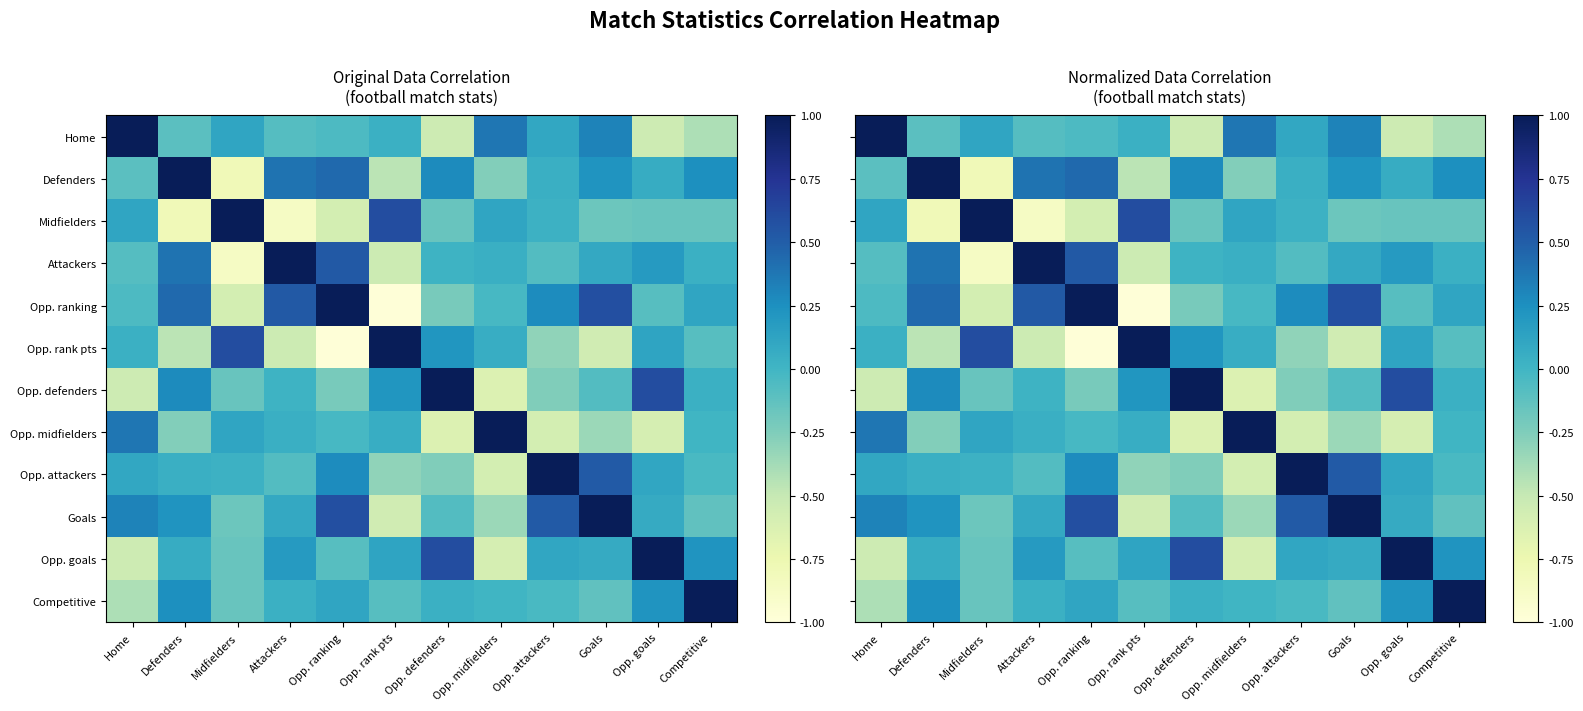

How many distinct data groups are displayed?

12